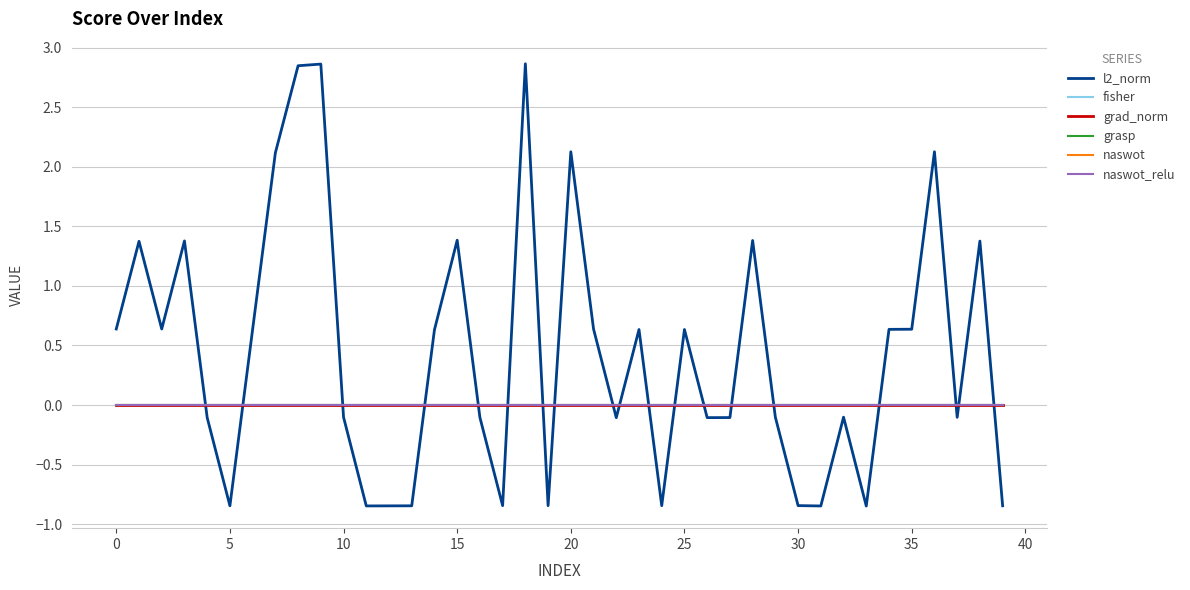

At which category is the sum across all series the highest?

18